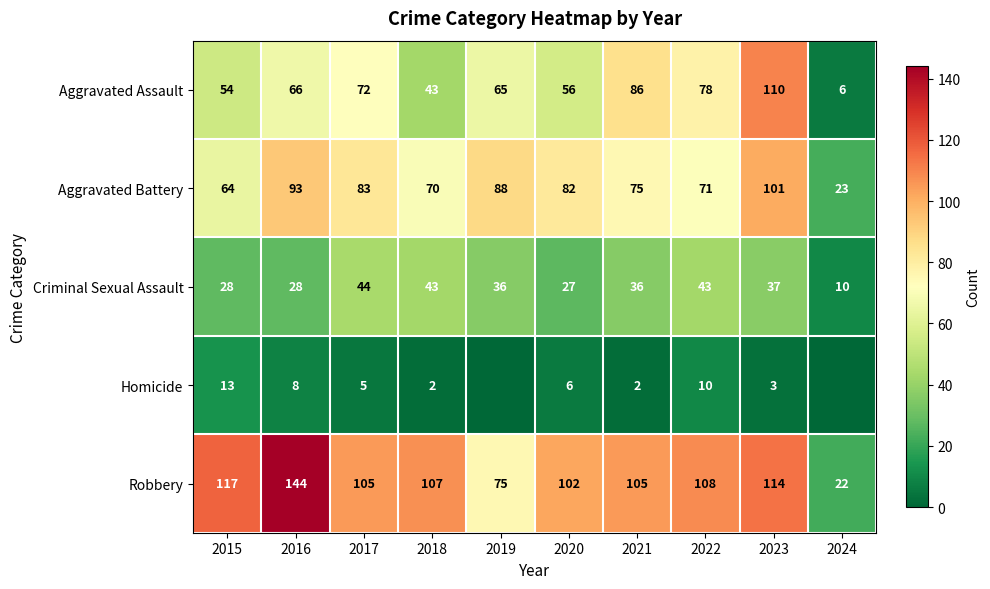

What value does the Robbery series have at 2020, to the nearest 5?

100